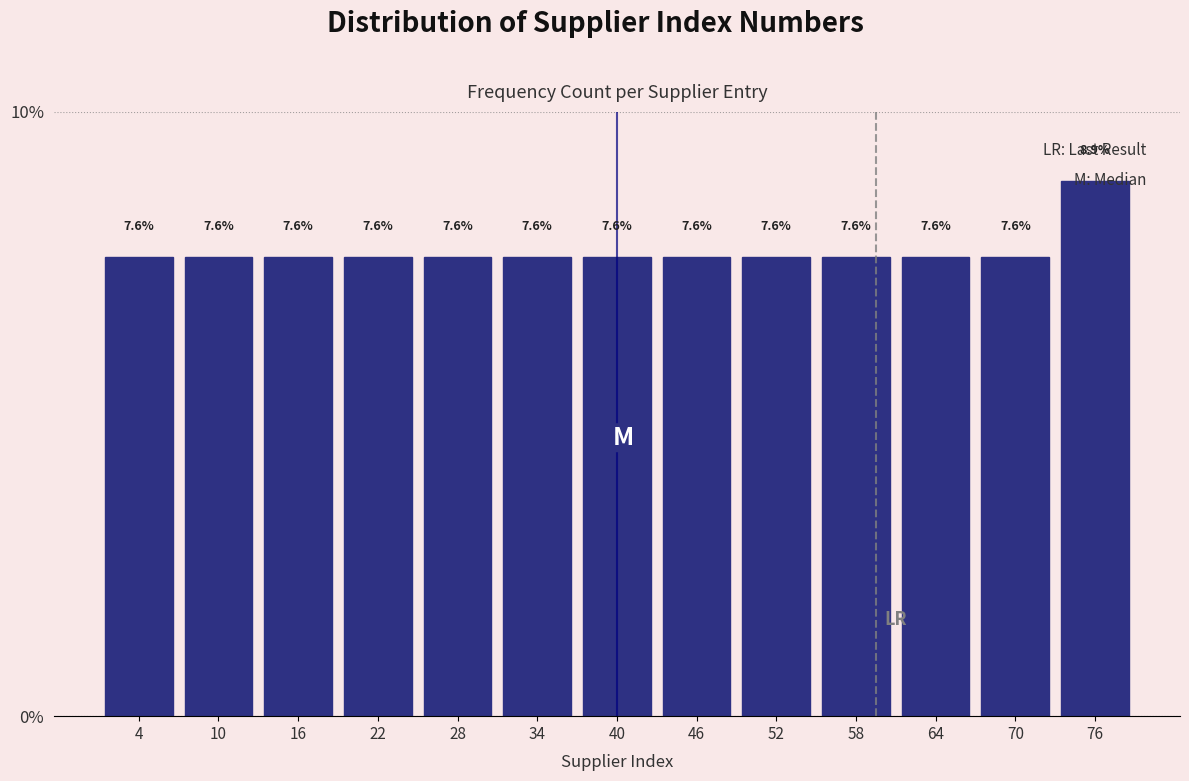

How tall is the bar that spans 37 to 43 on the x-axis?

7.6